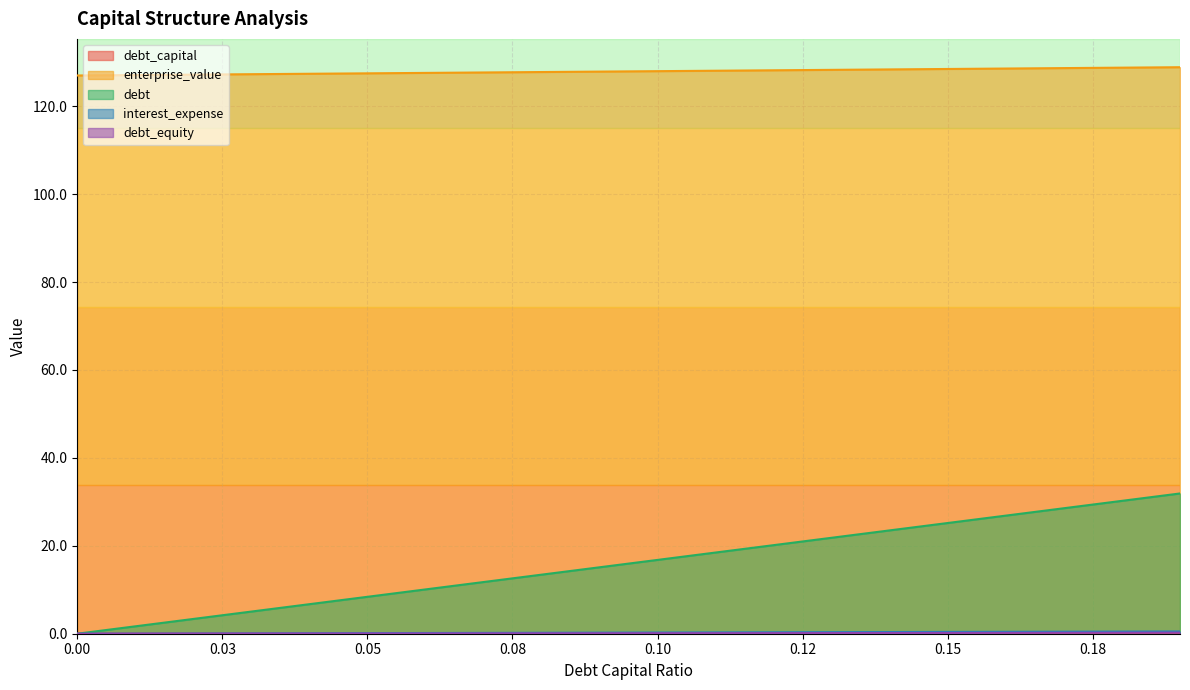

What is the label of the 17th point from the left?

0.16